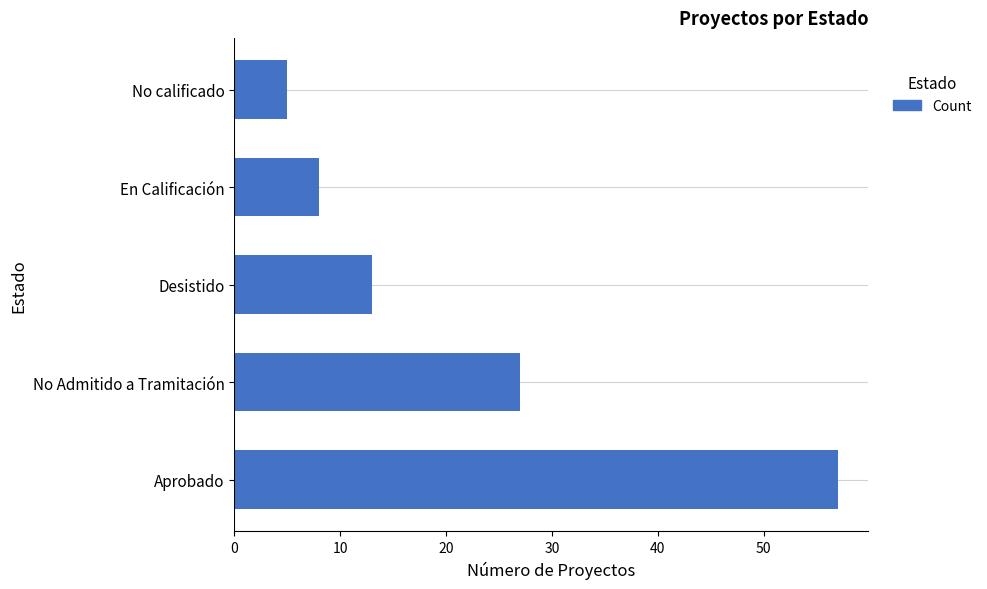

List the labels in order of value, largest first.

Aprobado, No Admitido a Tramitación, Desistido, En Calificación, No calificado